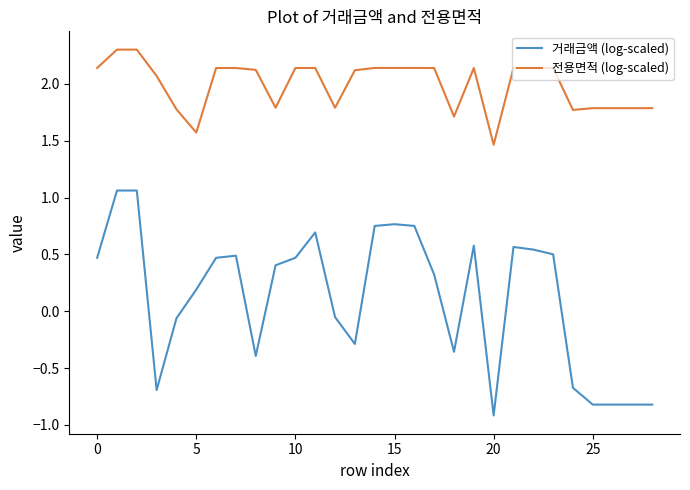

Does the chart display data point markers on the line(s)?

No